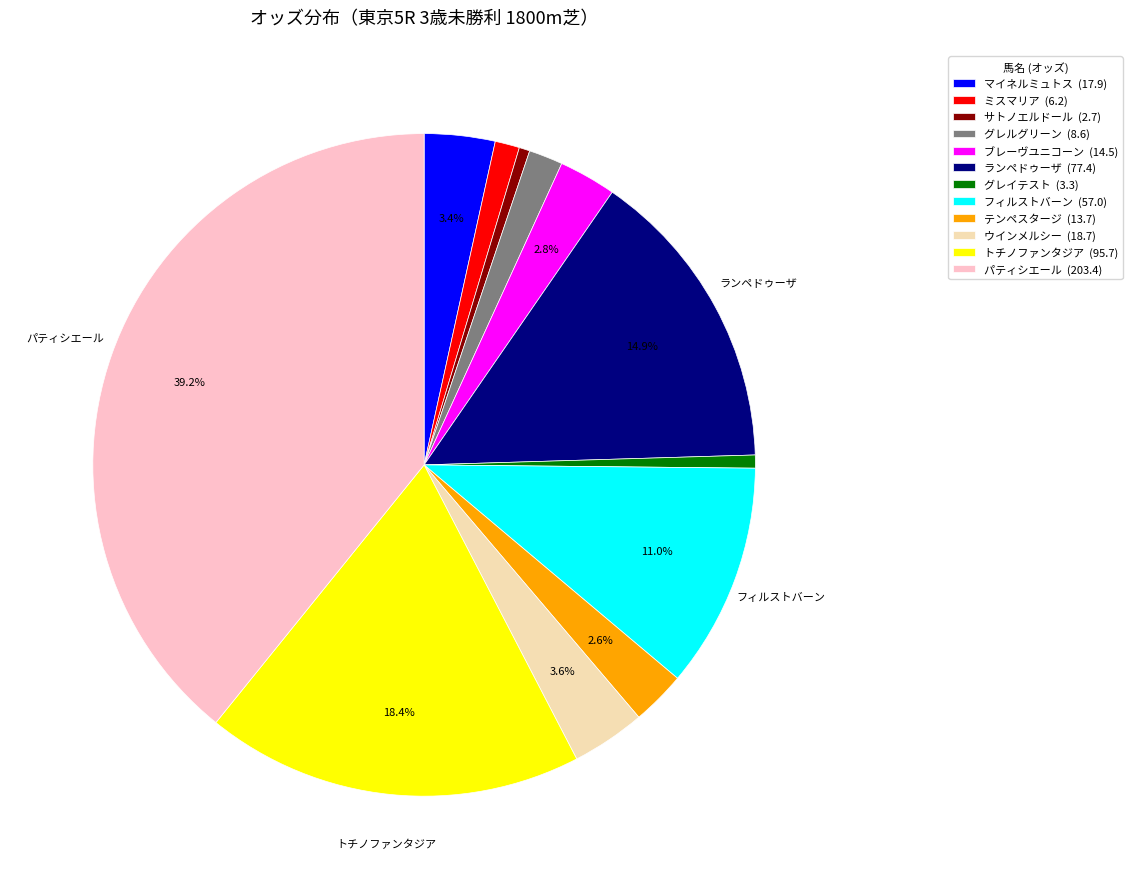

Rank the categories by value from highest to lowest.

パティシエール, トチノファンタジア, ランペドゥーザ, フィルストバーン, ウインメルシー, マイネルミュトス, ブレーヴユニコーン, テンペスタージ, グレルグリーン, ミスマリア, グレイテスト, サトノエルドール